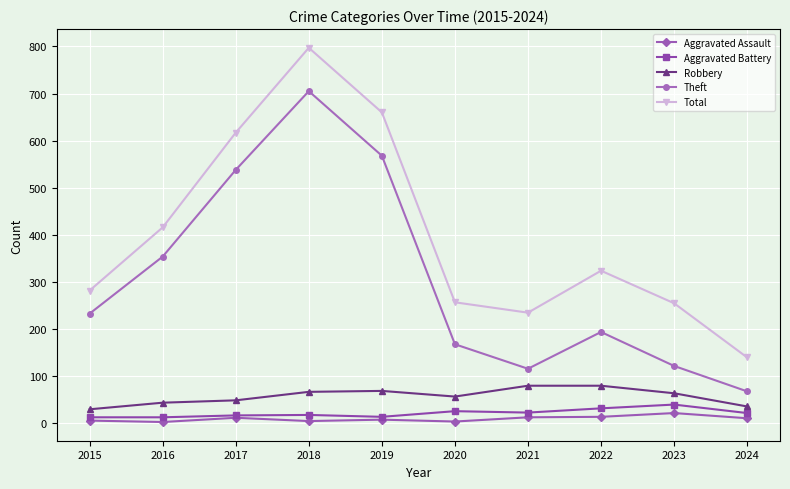

Is it true that Robbery equals 124 at 2022?

False